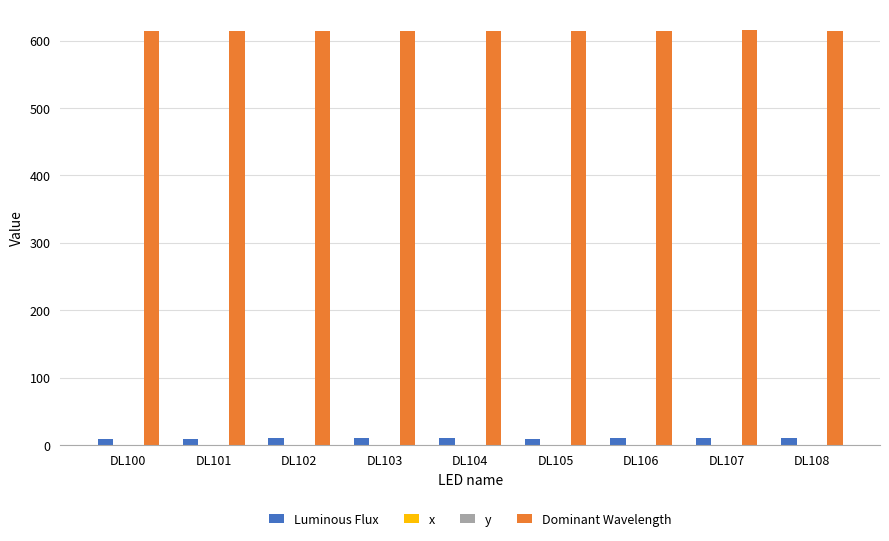

True or false: Dominant Wavelength has a value of 614.8 at DL101.

True